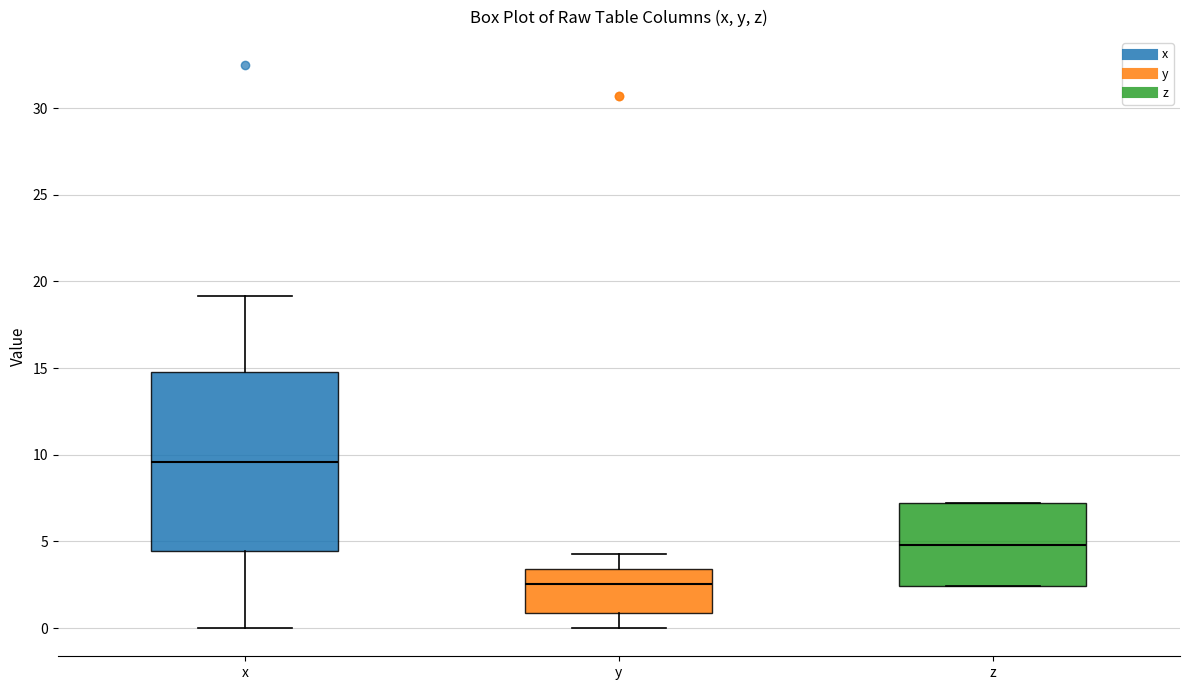

Reading left to right, transcribe this box plot: for each box, give where its median line is, the range the box spans, and where its two whiskers end, as read against the y-axis. The values are not printed on the chart, so give them approximately, as read against the axis.

x: median 9.5, box 4.5 to 15.0, whiskers 0.0 to 19.0
y: median 2.5, box 1.0 to 3.5, whiskers 0.0 to 4.5
z: median 5.0, box 2.5 to 7.0, whiskers 2.5 to 7.0